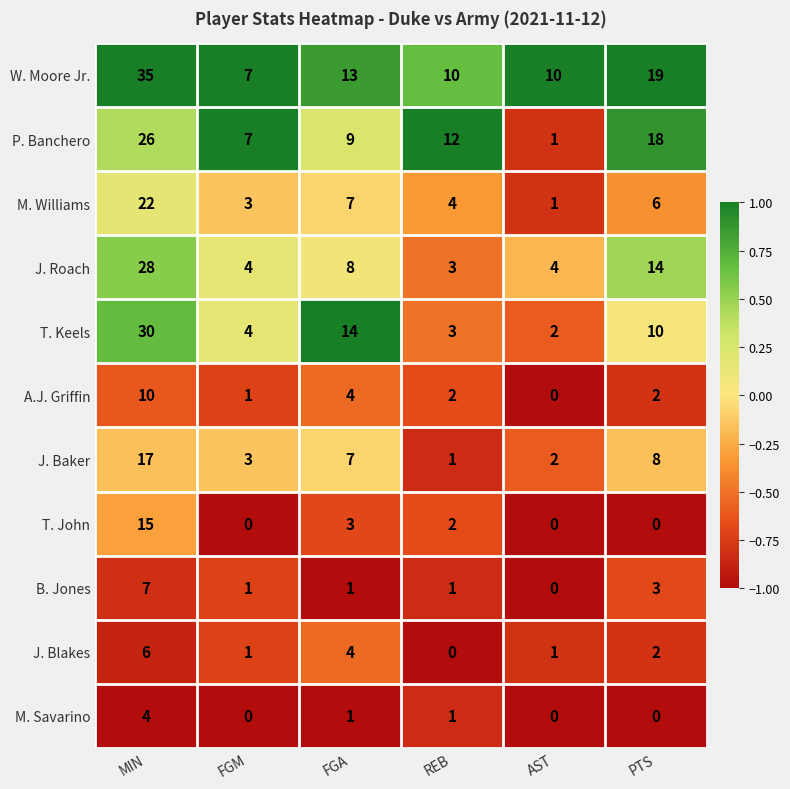

What is the maximum value shown in the chart?

35